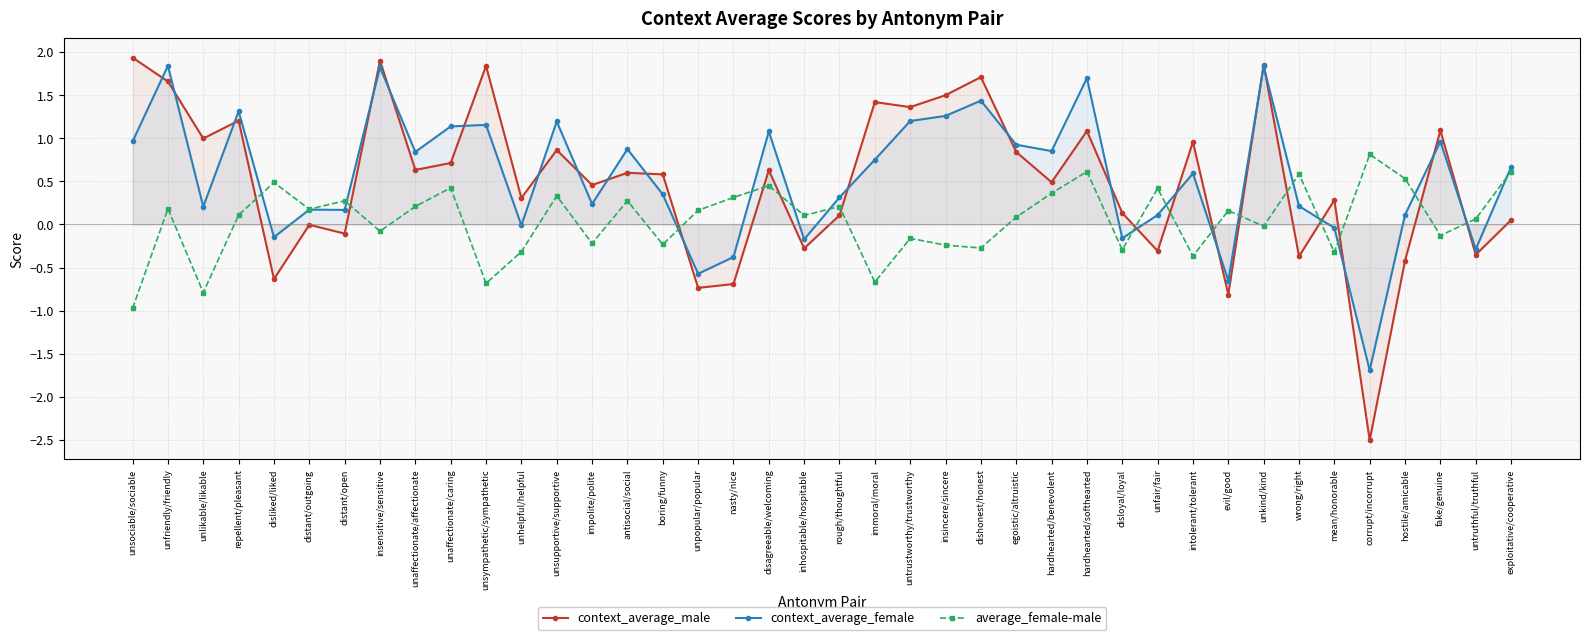

Does the chart have visible grid lines?

Yes